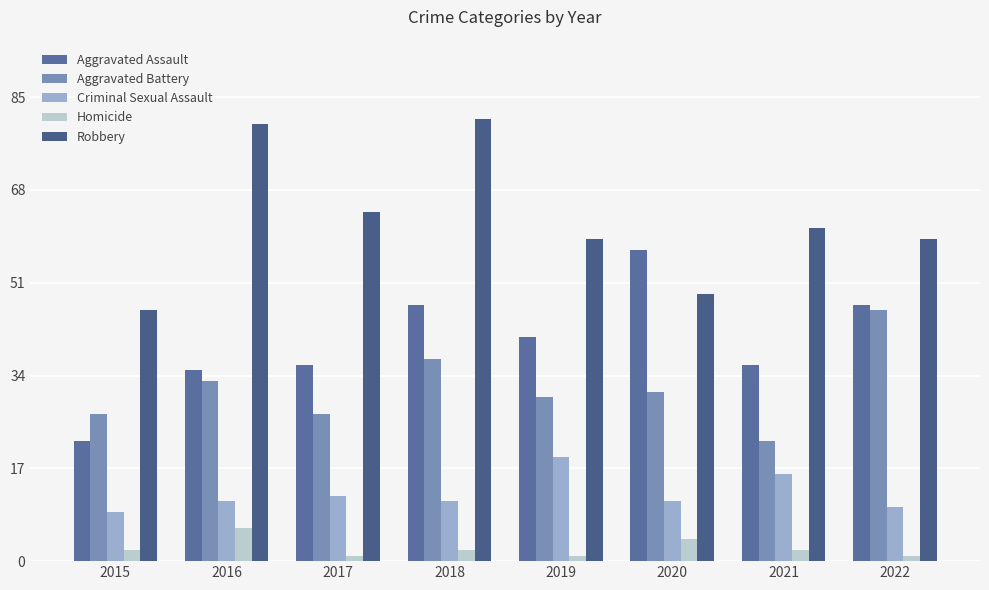

Reading right to left, transcribe all the data shown in this chart.

Aggravated Assault: 47	36	57	41	47	36	35	22
Aggravated Battery: 46	22	31	30	37	27	33	27
Criminal Sexual Assault: 10	16	11	19	11	12	11	9
Homicide: 1	2	4	1	2	1	6	2
Robbery: 59	61	49	59	81	64	80	46